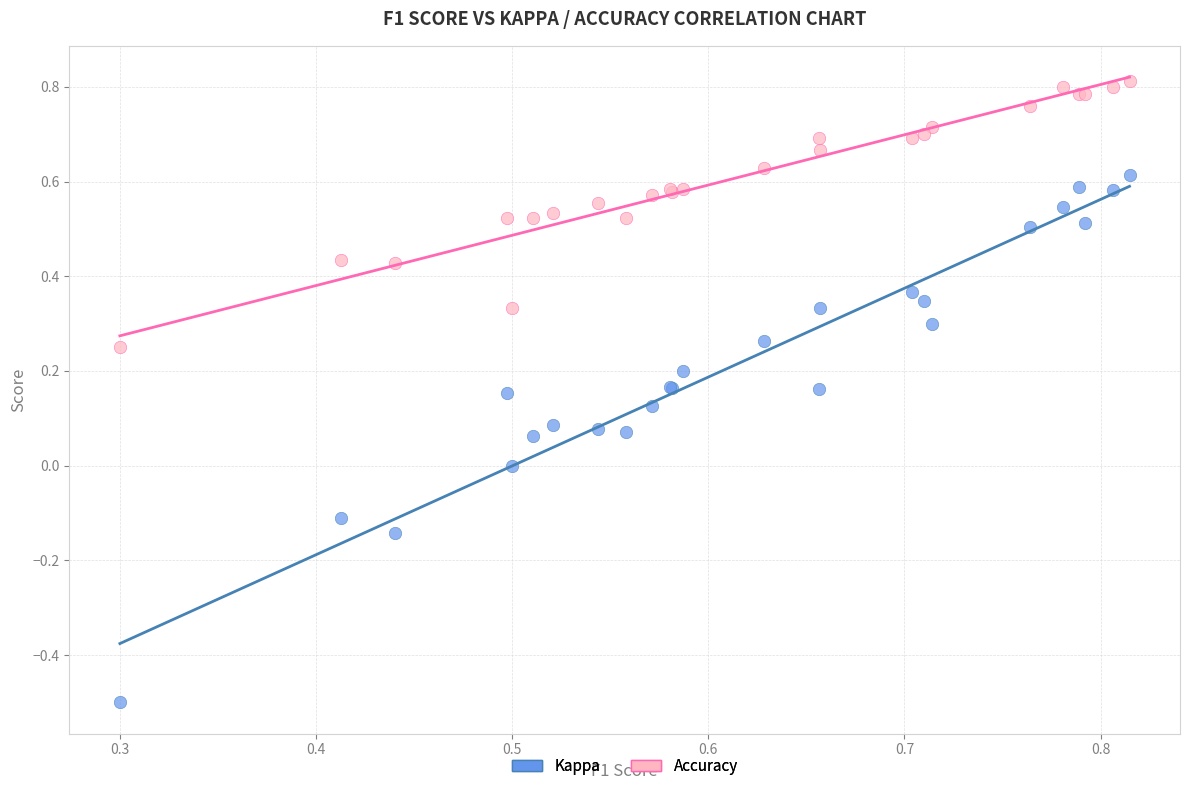

Which series has the largest Y range (max minus min)?

Kappa